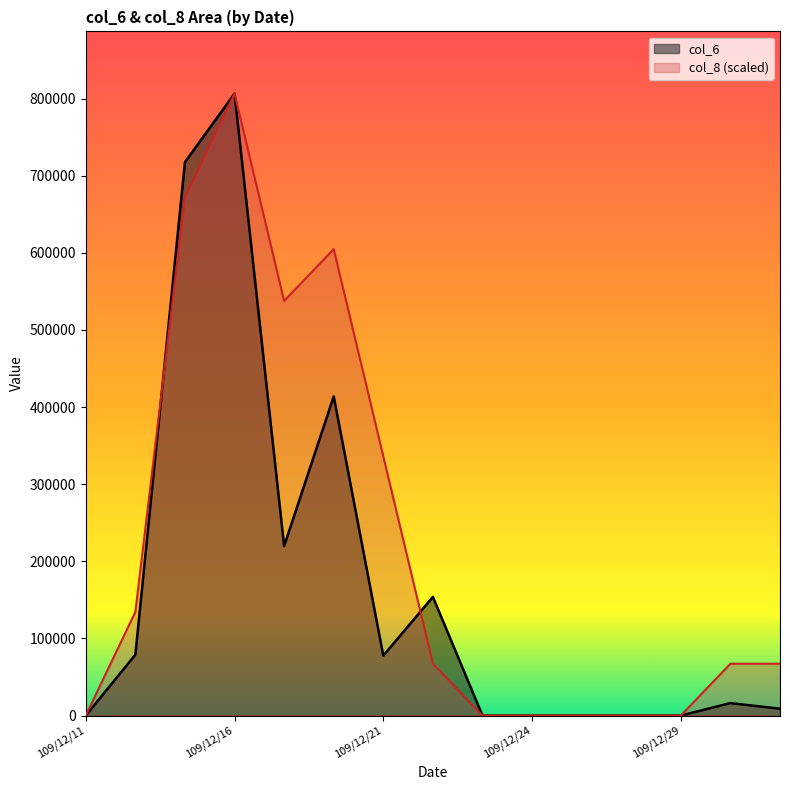

In col_8, how many points are lower than both neighbors (excluding endpoints)?

1